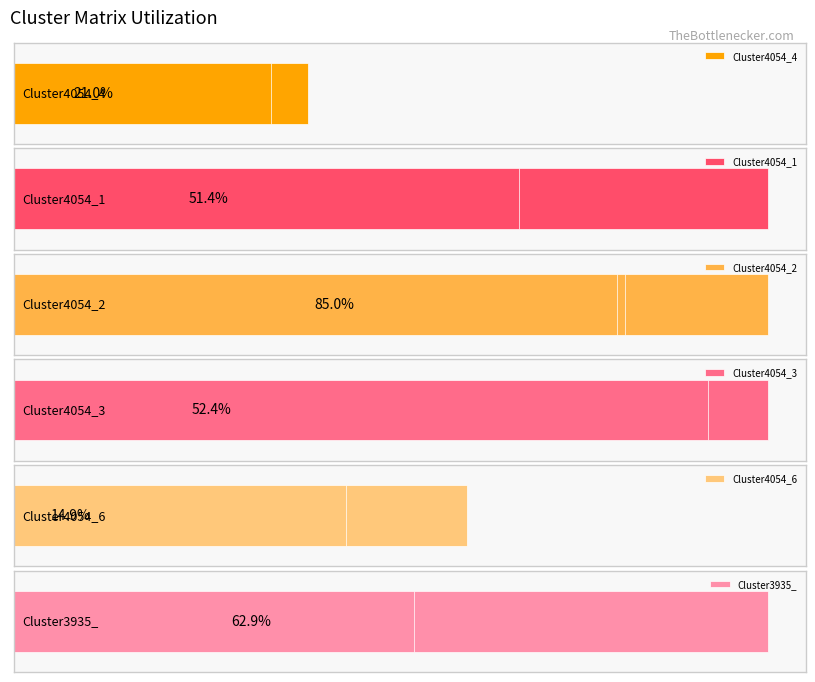

What is the difference between the maximum and minimum values in the Cluster4054_2 series?

0.3